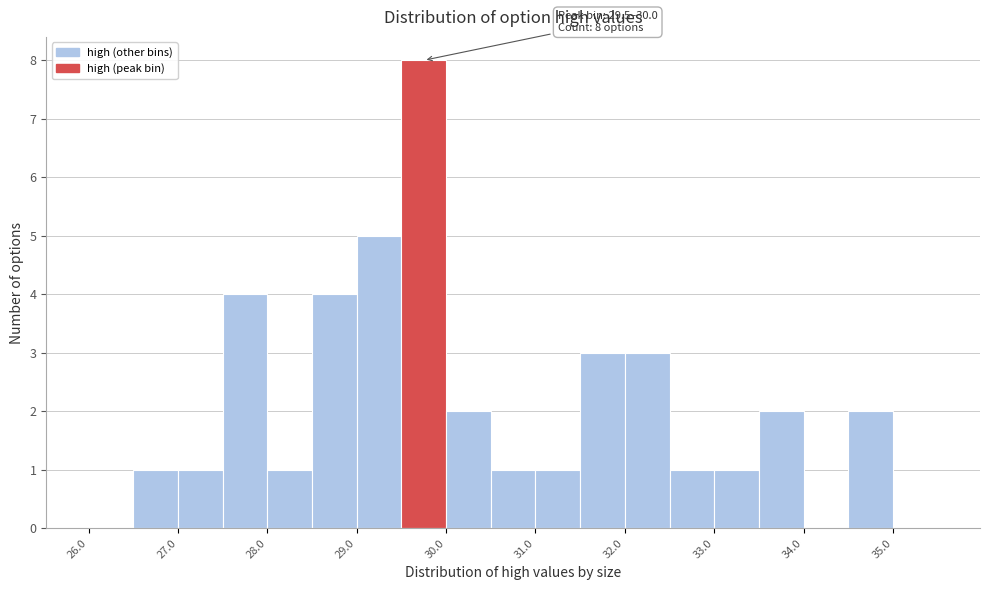

Which range on the x-axis has the tallest bar?

29.5 to 30.0